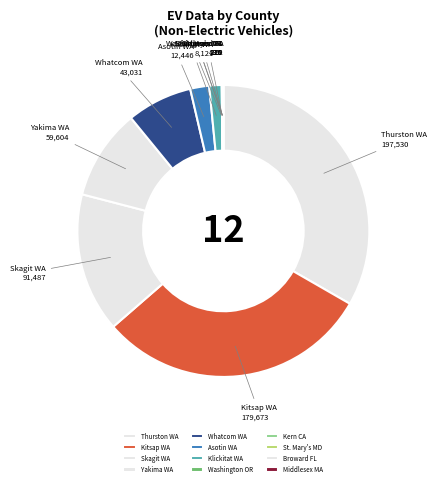

Which slice is the largest?

Thurston WA